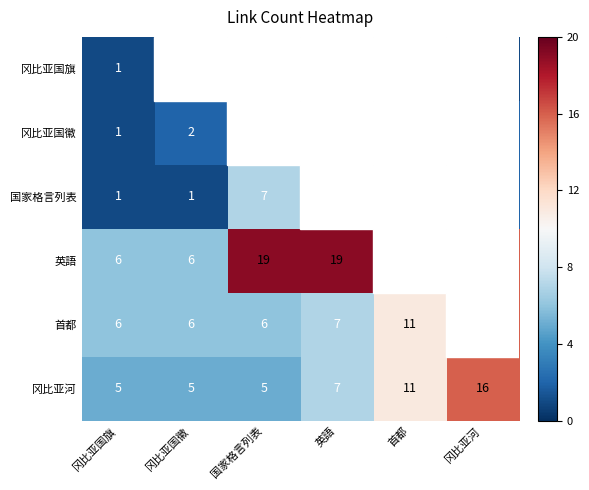

The value of 首都 at 冈比亚河 is 0.5. True or false?

False